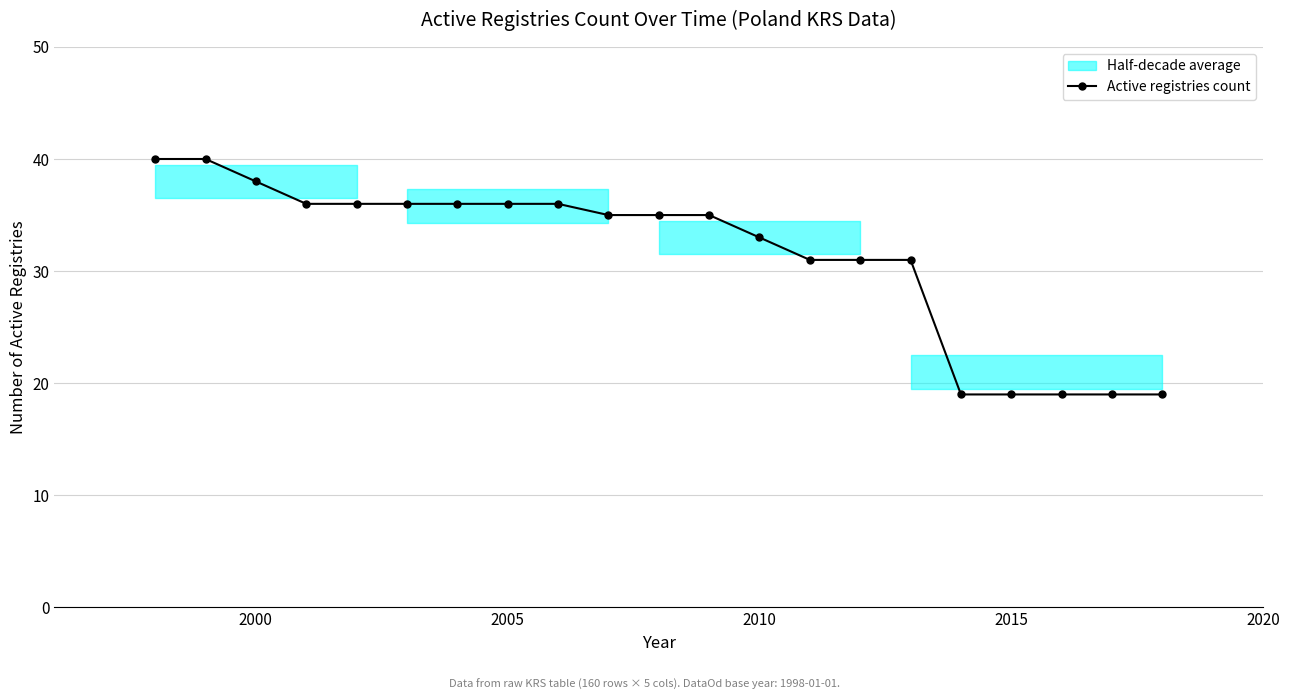

What is the value of the 19th point from the left?

19